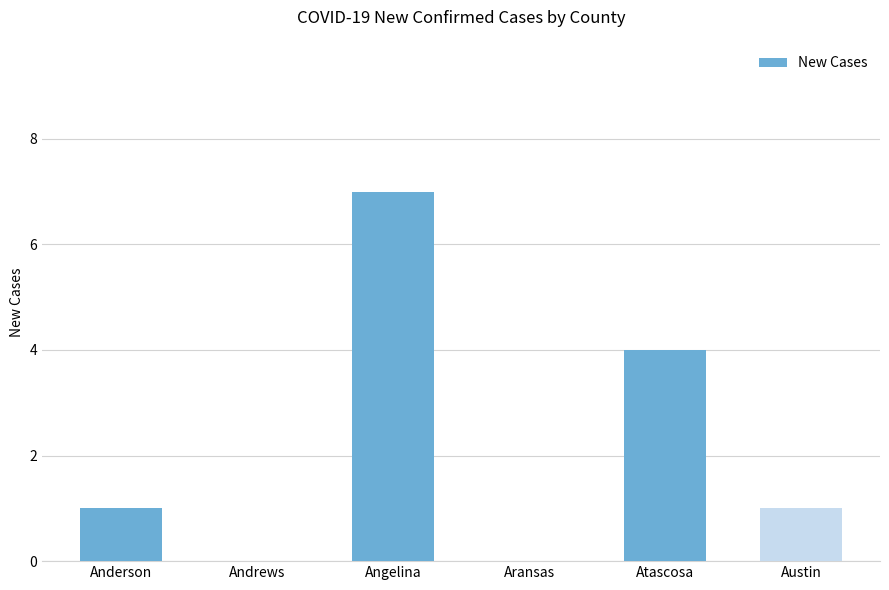

Where is the data nearest to the value 3?

Atascosa